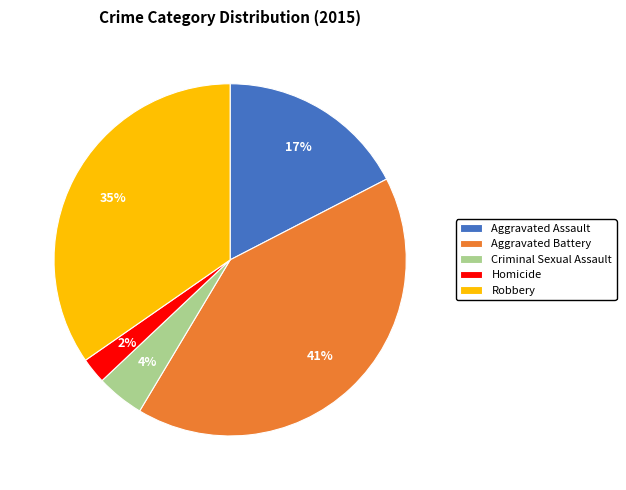

To the nearest percent, what is the difference between the Aggravated Battery and Aggravated Assault slice percentages?

24%